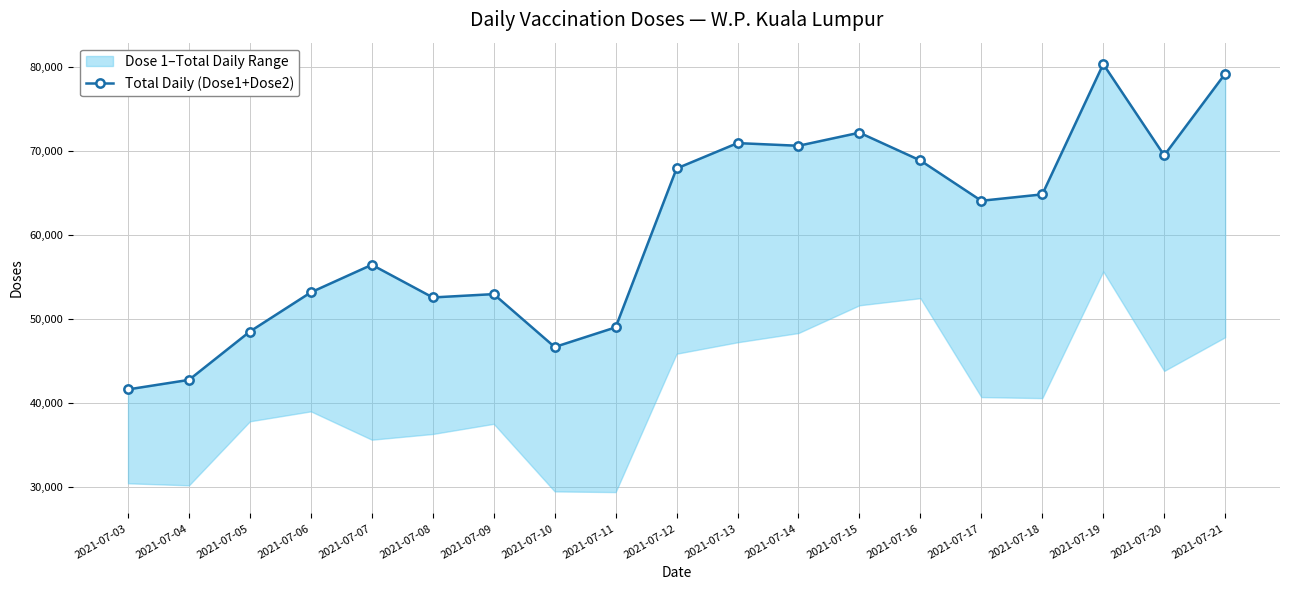

What is the approximate value at 2021-07-15?

72196